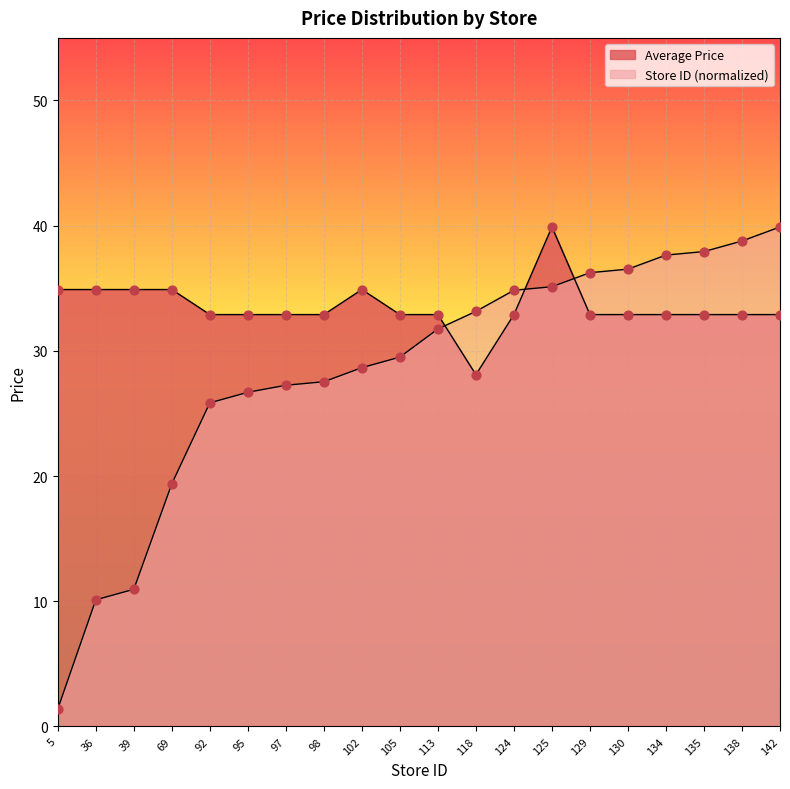

Which series contains the lowest Y value?

Store ID